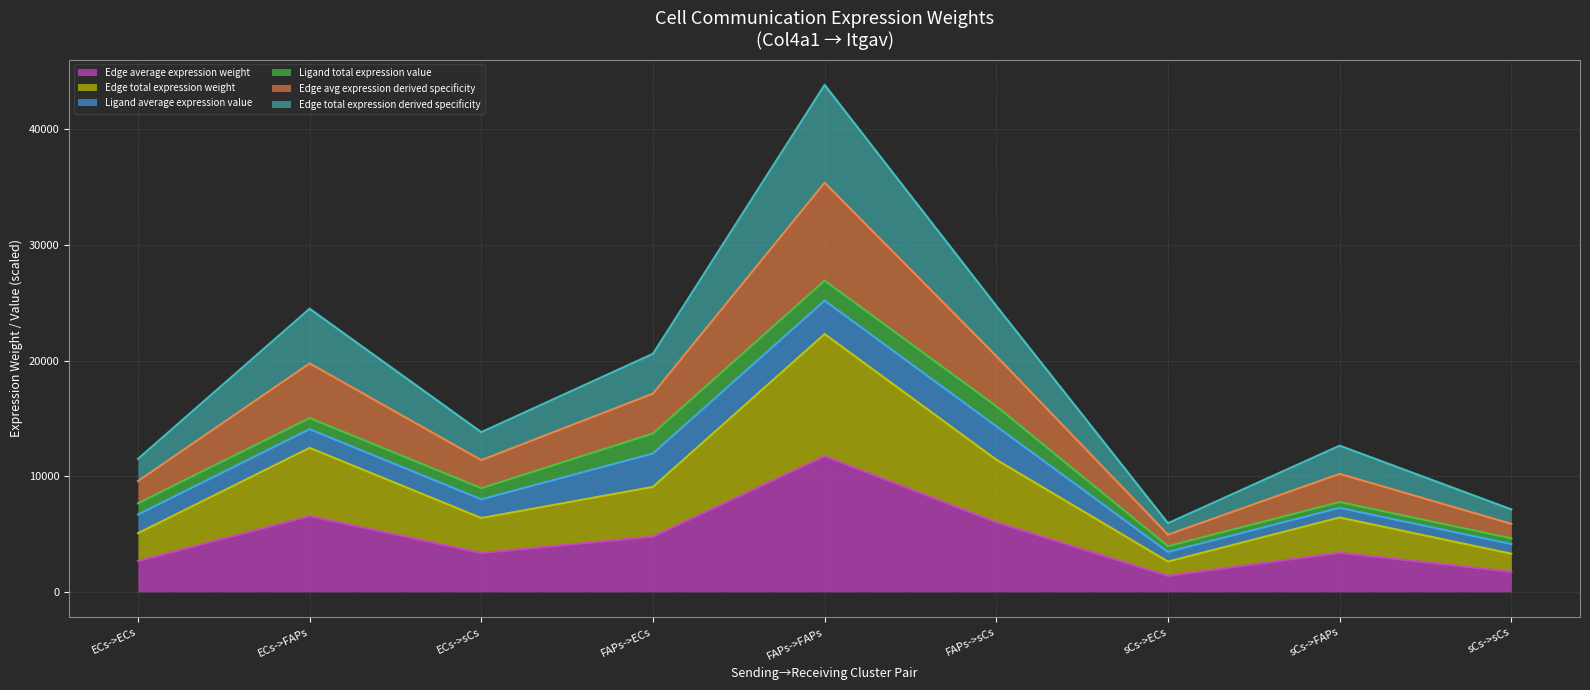

How many data points does each series have?

9